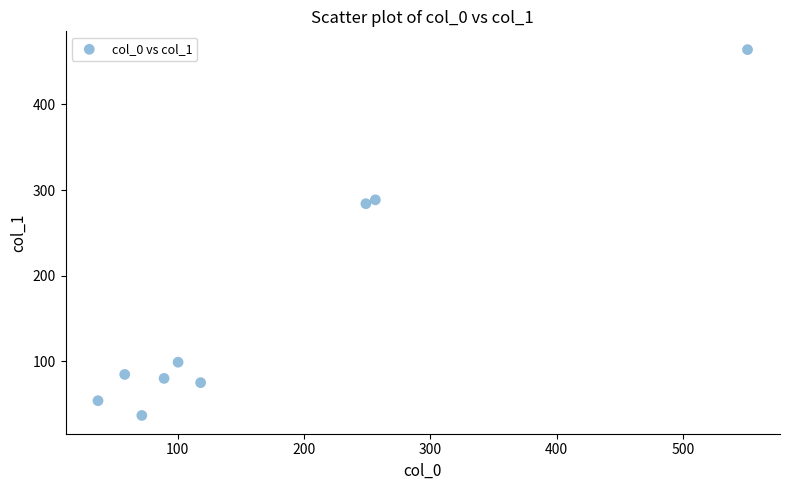

What is the average X value?

170.1